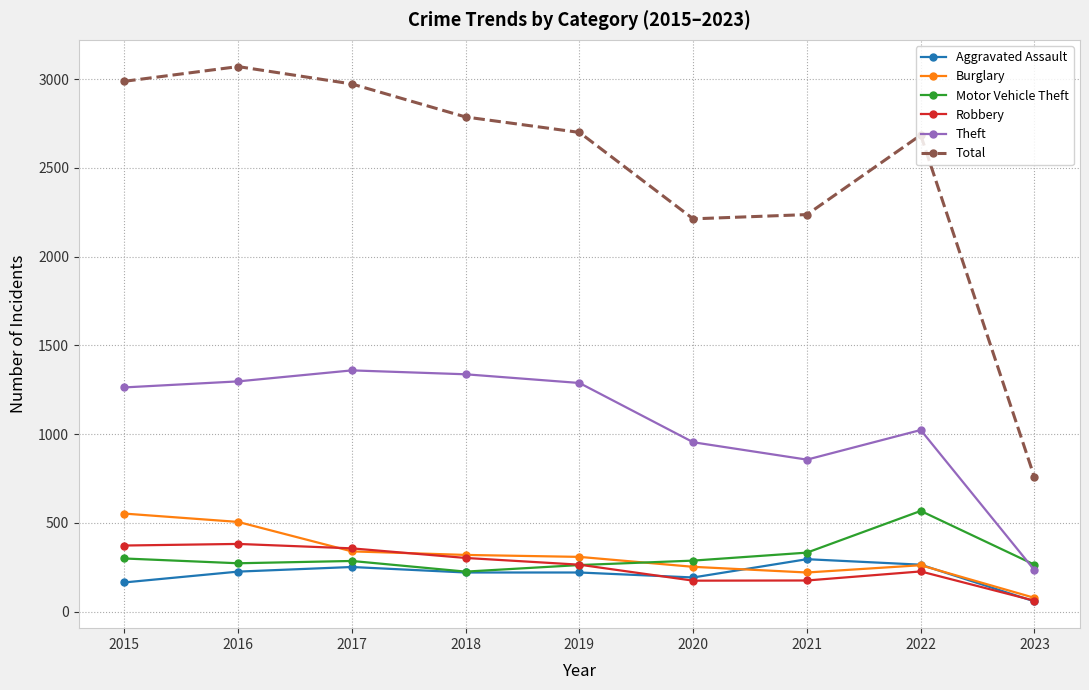

Which category has the highest value in the Motor Vehicle Theft series?

2022